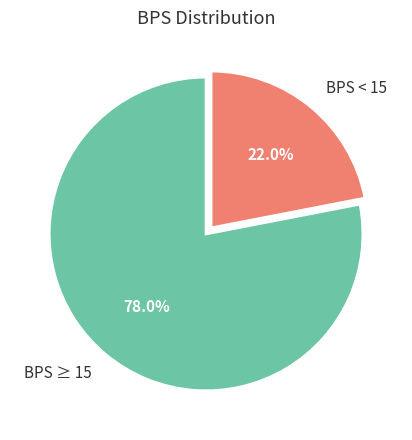

Which has a higher value, BPS ≥ 15 or BPS < 15?

BPS ≥ 15